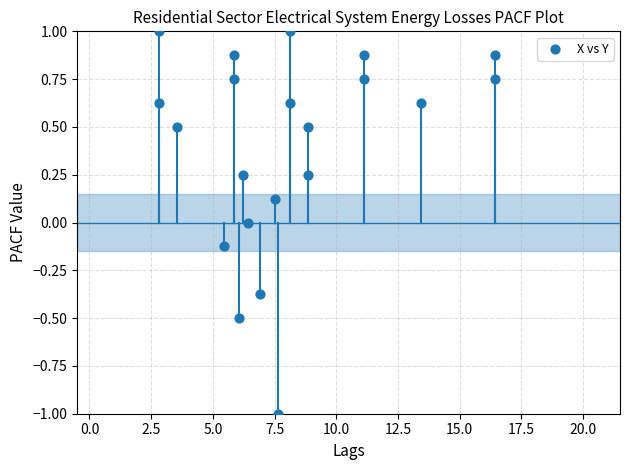

What is the range of X values (max minus min)?

13.6